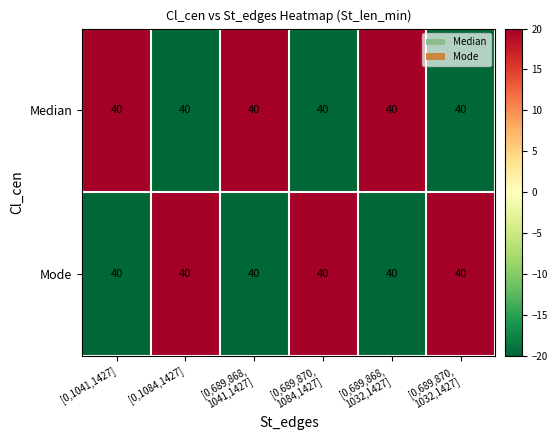

What is the highest value of the Median series?

20